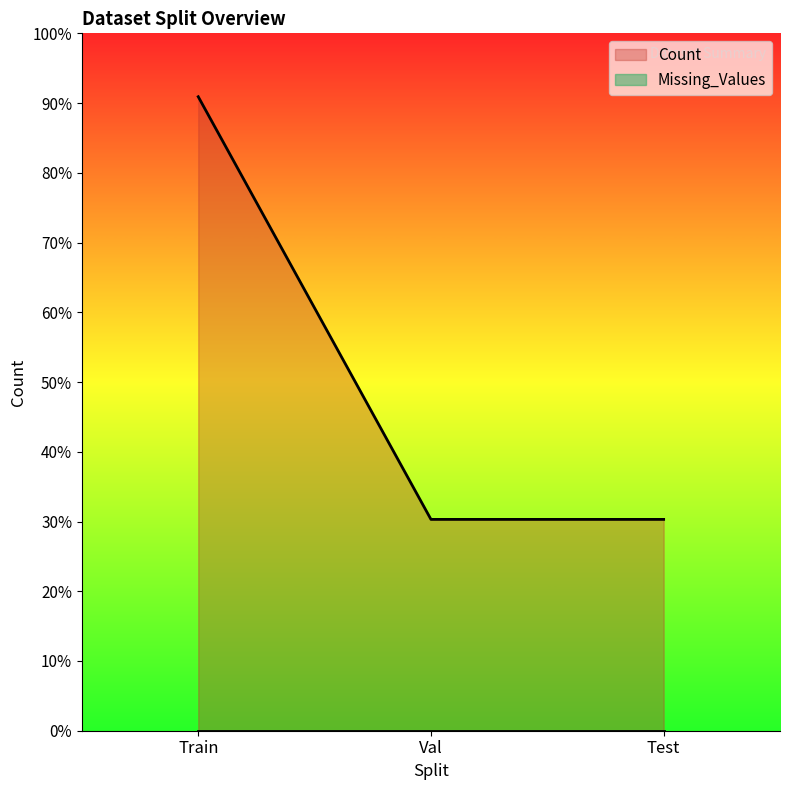

What is the difference between the maximum and minimum values?

2000